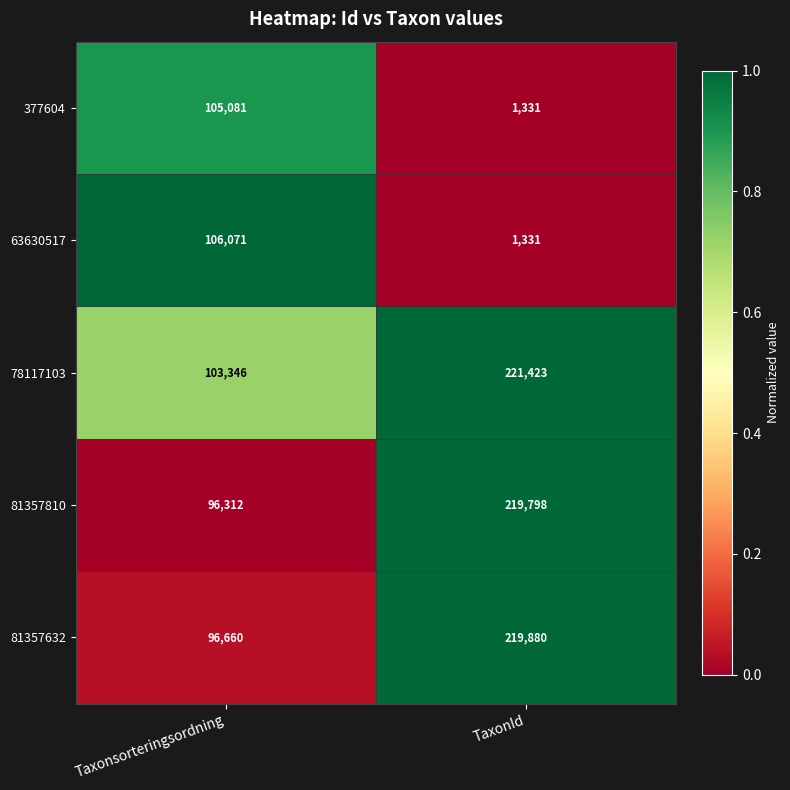

The value of 78117103 at Taxonsorteringsordning is 152124. True or false?

False